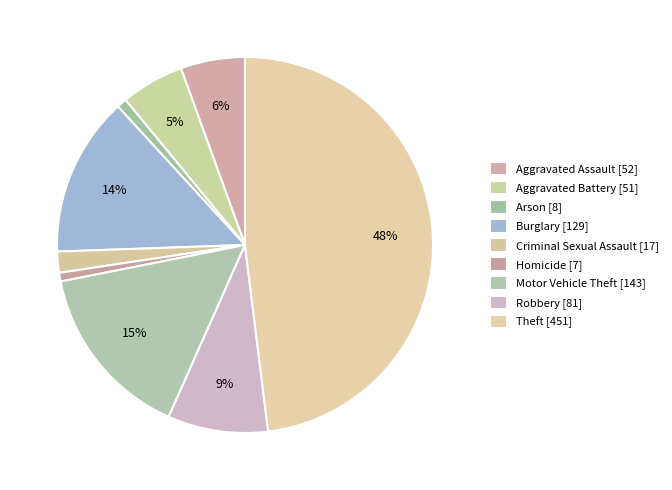

Approximately how many times larger is the value at Arson compared to Aggravated Assault?

0.2